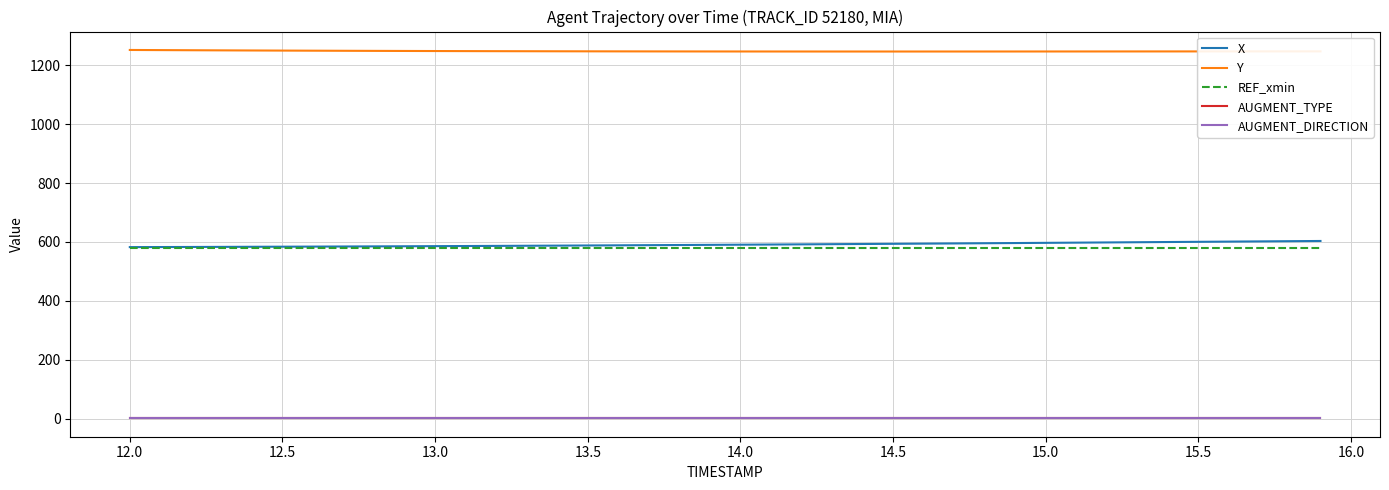

True or false: AUGMENT_TYPE and X intersect in this chart.

False